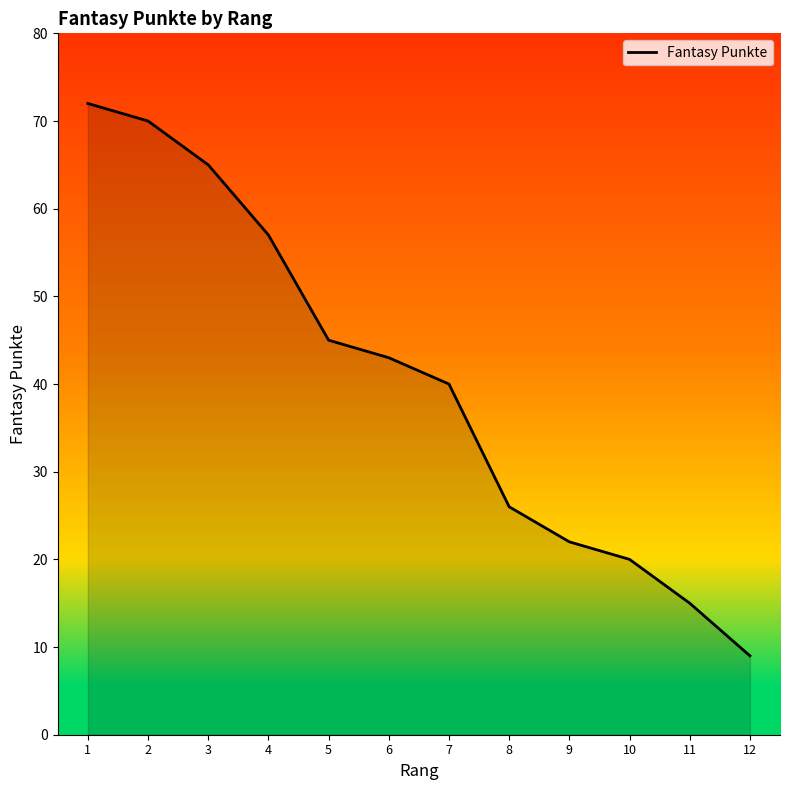

What value does the data have at 4, to the nearest 5?

55